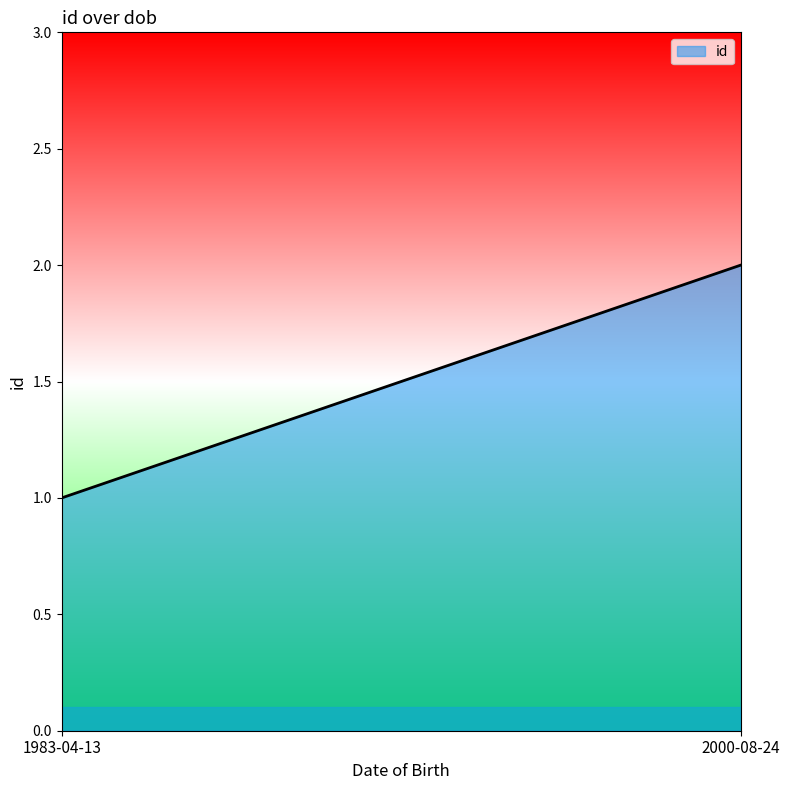

The chart shows a value of 1 at 2000-08-24. True or false?

False